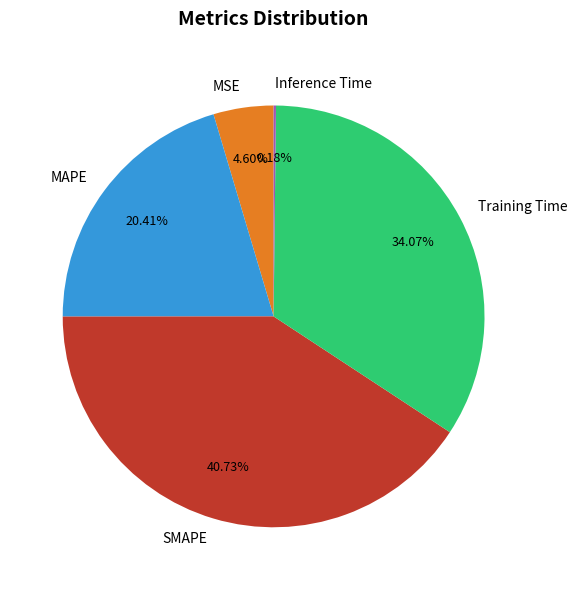

Does any single category account for the majority?

No